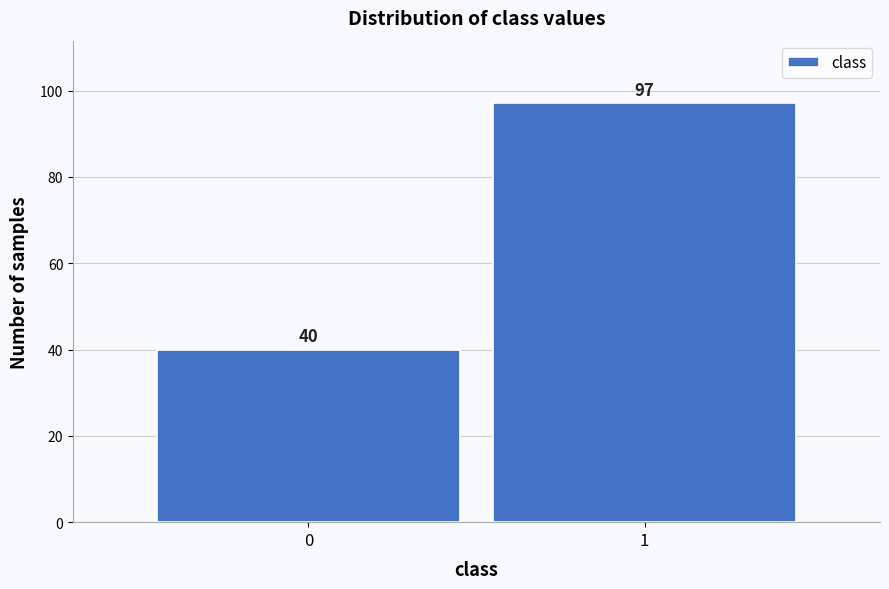

Reading left to right, what are all the values shown in this chart?

40	97